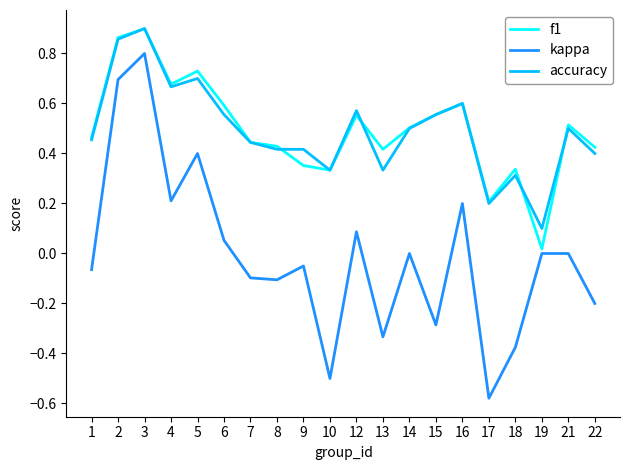

Which category has the lowest value across all series?

17